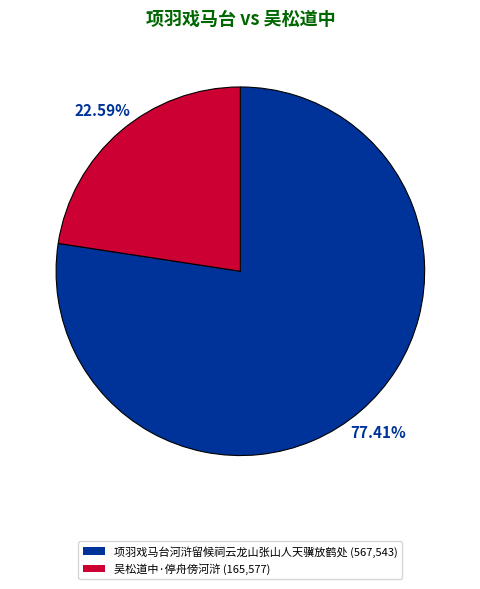

Does 项羽戏马台河浒留候祠云龙山张山人天骥放鹤处 represent more than half of the total?

Yes